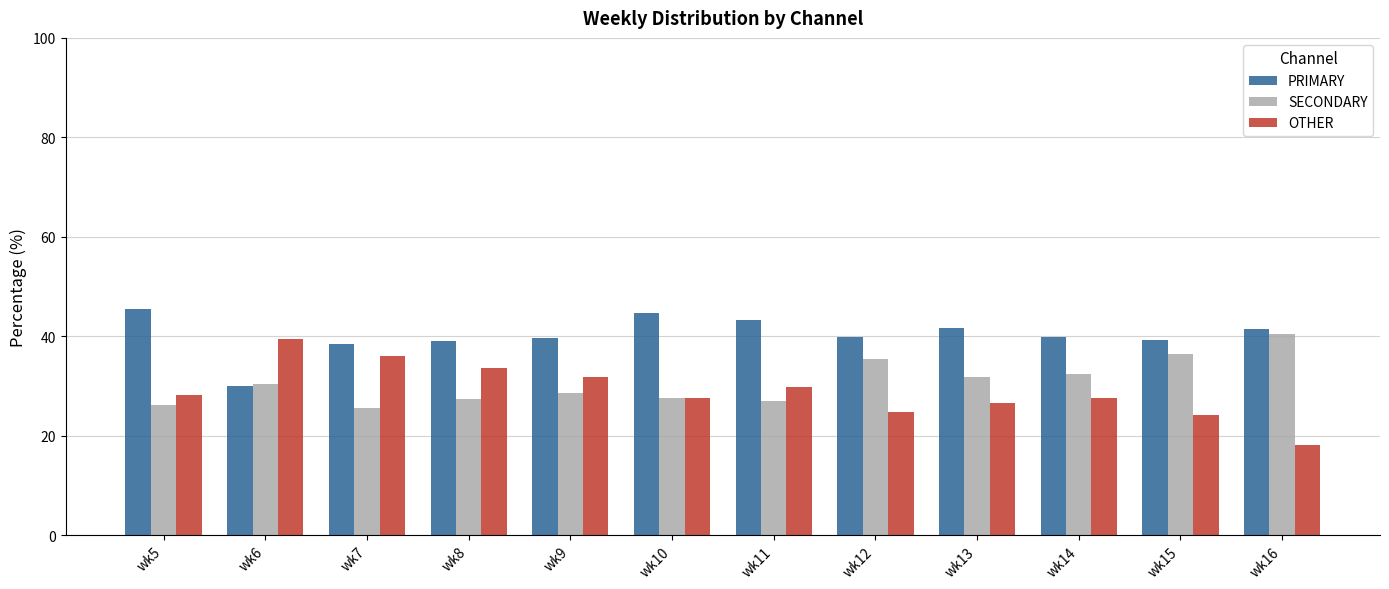

What is the spread (max minus min) of values at wk7?

12.9